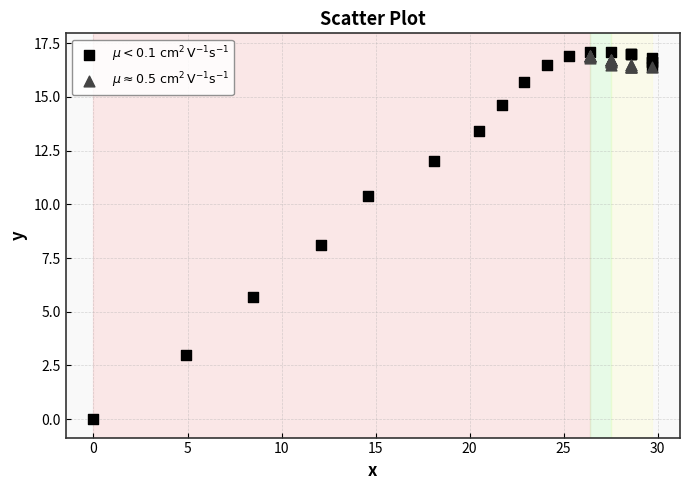

What are all the series names shown in the legend?

$\mu < 0.1\ \mathrm{cm}^2\,\mathrm{V}^{-1}\mathrm{s}^{-1}$, $\mu \approx 0.5\ \mathrm{cm}^2\,\mathrm{V}^{-1}\mathrm{s}^{-1}$